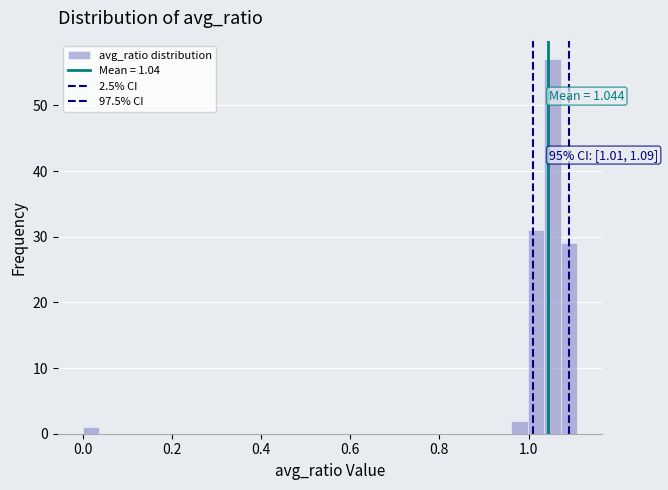

Read against the x-axis, roughly where is the centre of the tallest bar?

1.06